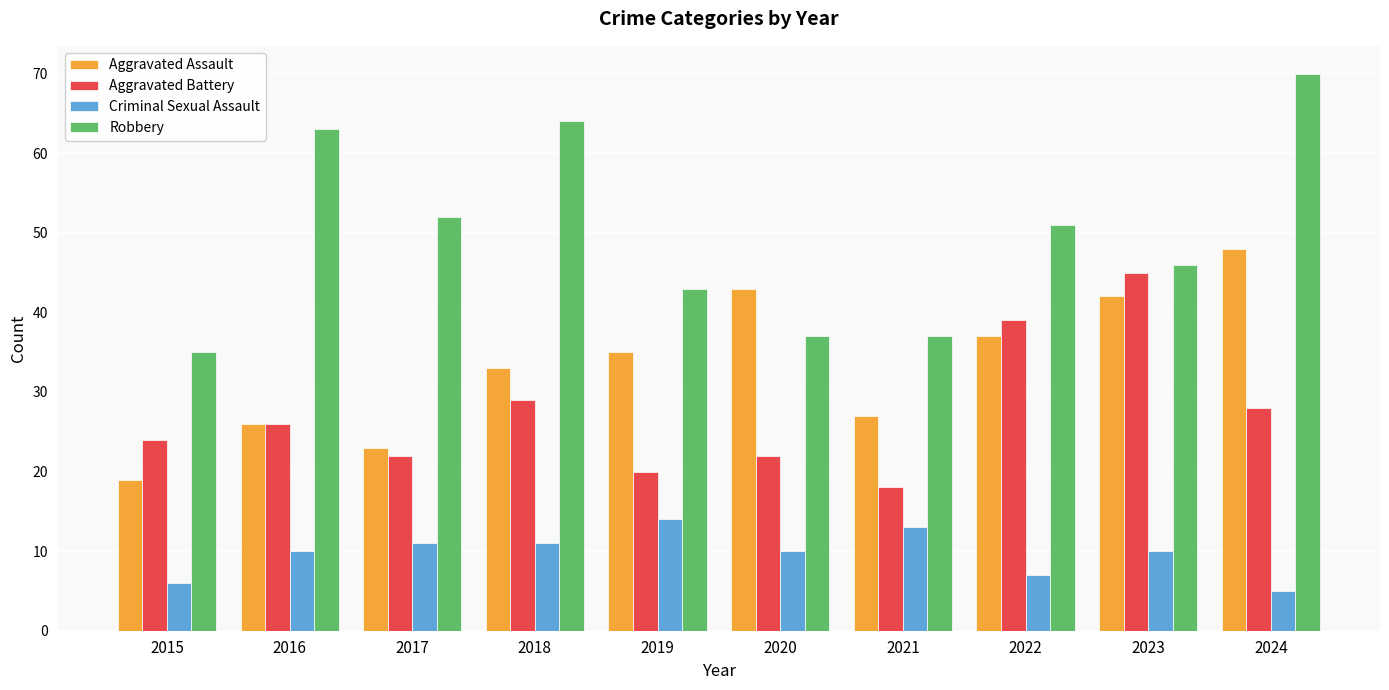

Where does the Robbery series first go above 51?

2016